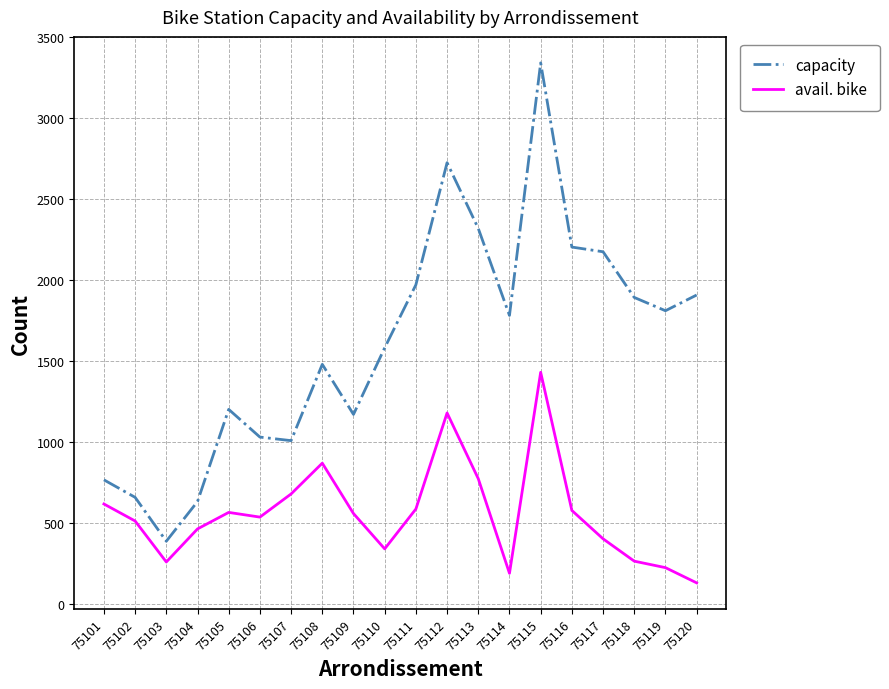

True or false: capacity and avail. bike cross at least once.

False